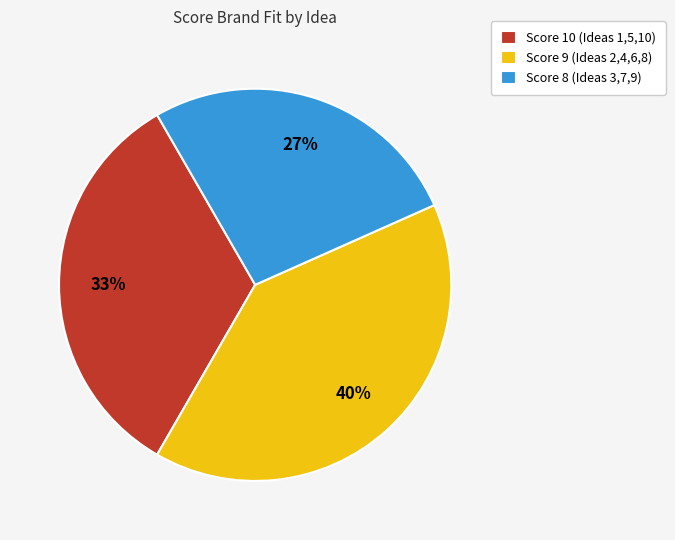

How many segments does this pie chart have?

3